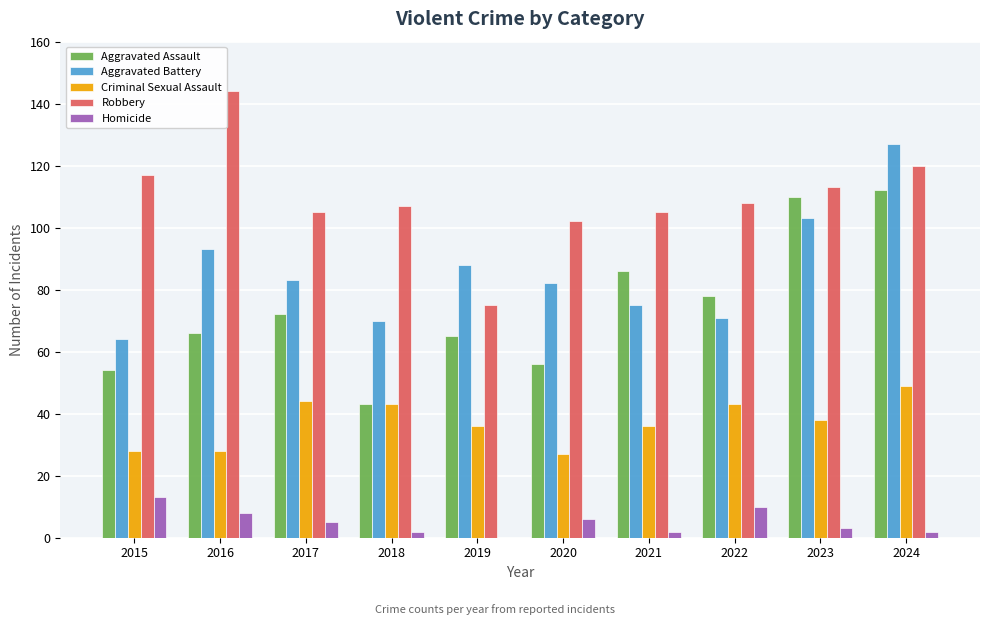

Between 2016 and 2022, which series saw the biggest shift?

Robbery